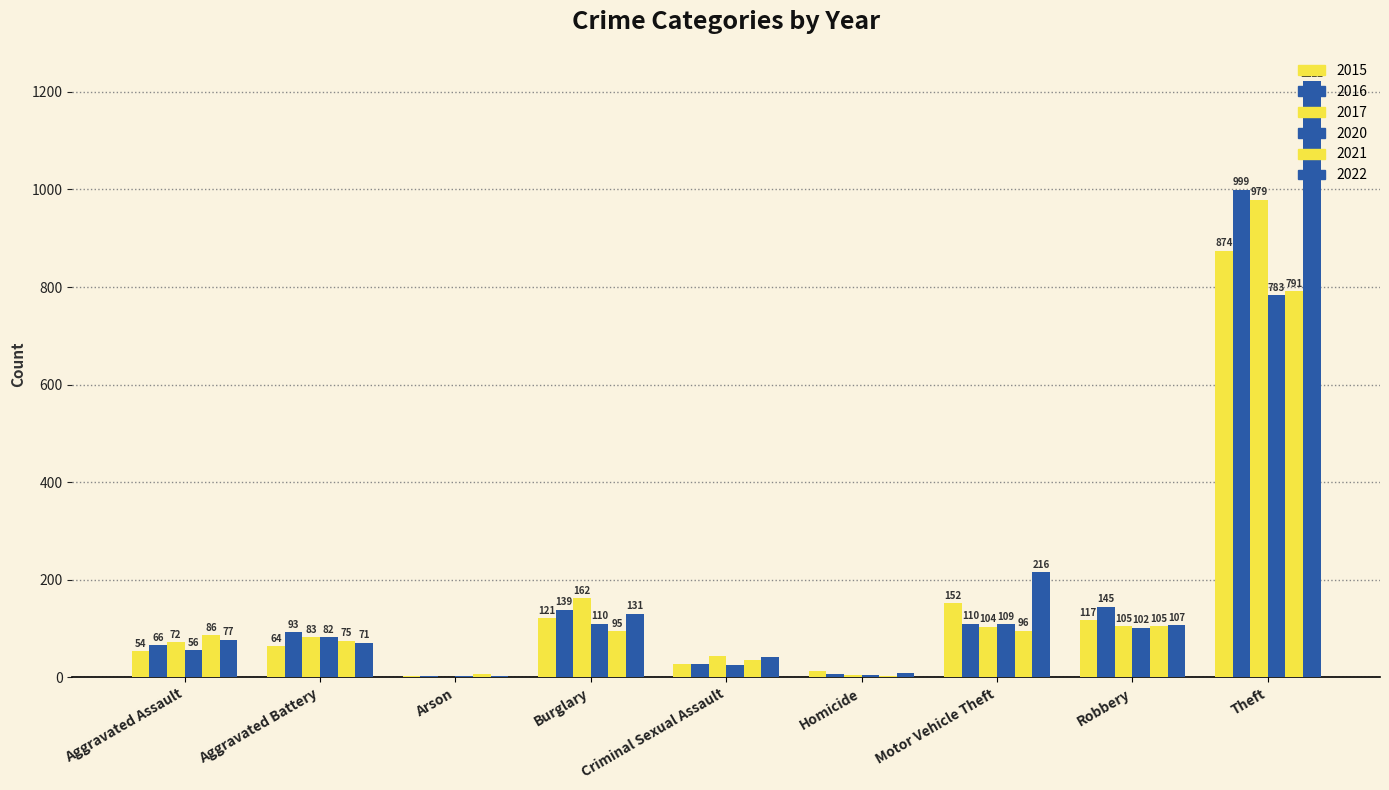

Which series changed the most between Aggravated Battery and Homicide?

2016